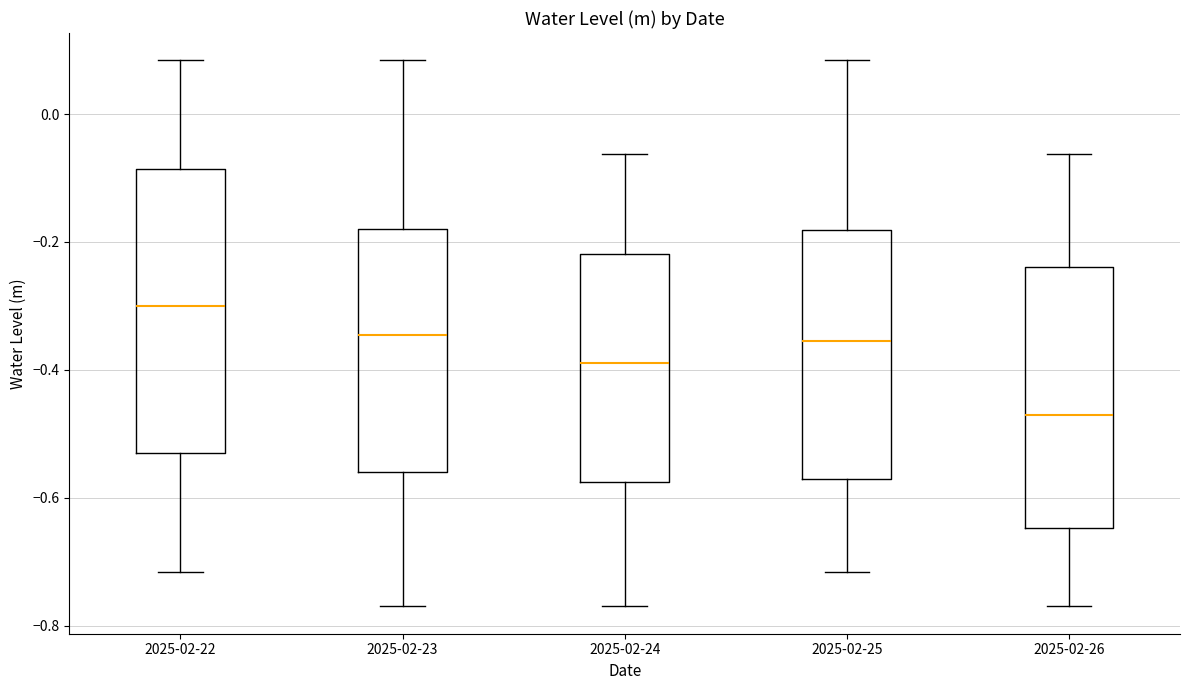

Where does the upper whisker of the box for 2025-02-24 end on the y-axis? The values are not printed on the chart, so give them approximately, as read against the axis.

-0.06